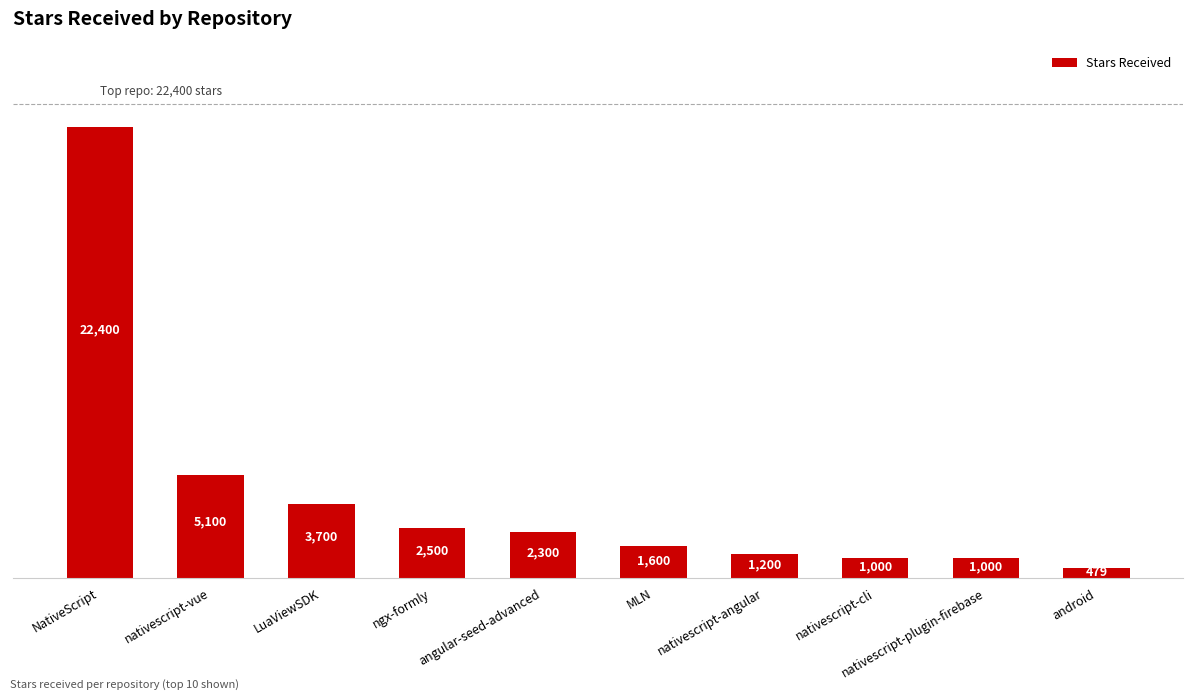

What is the value of the 6th bar from the left?

1600